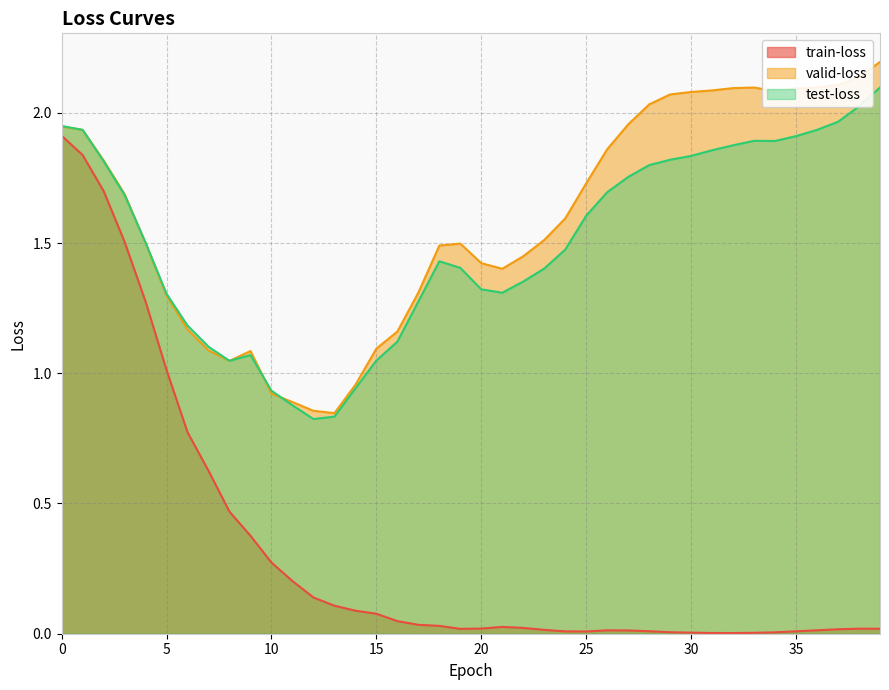

What is the sum of all test-loss values?

60.1